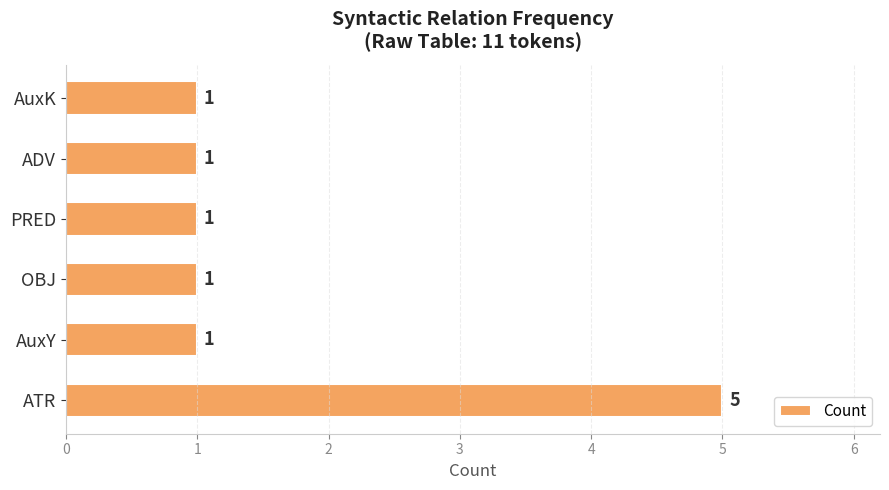

Reading bottom to top, extract all data points from this chart.

5	1	1	1	1	1